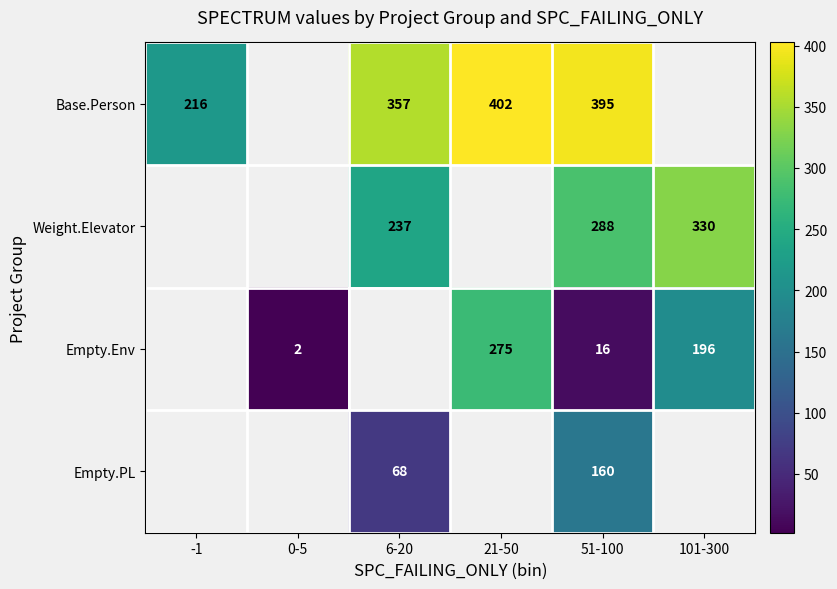

Is it true that Weight.Elevator equals 237.0 at 6-20?

True